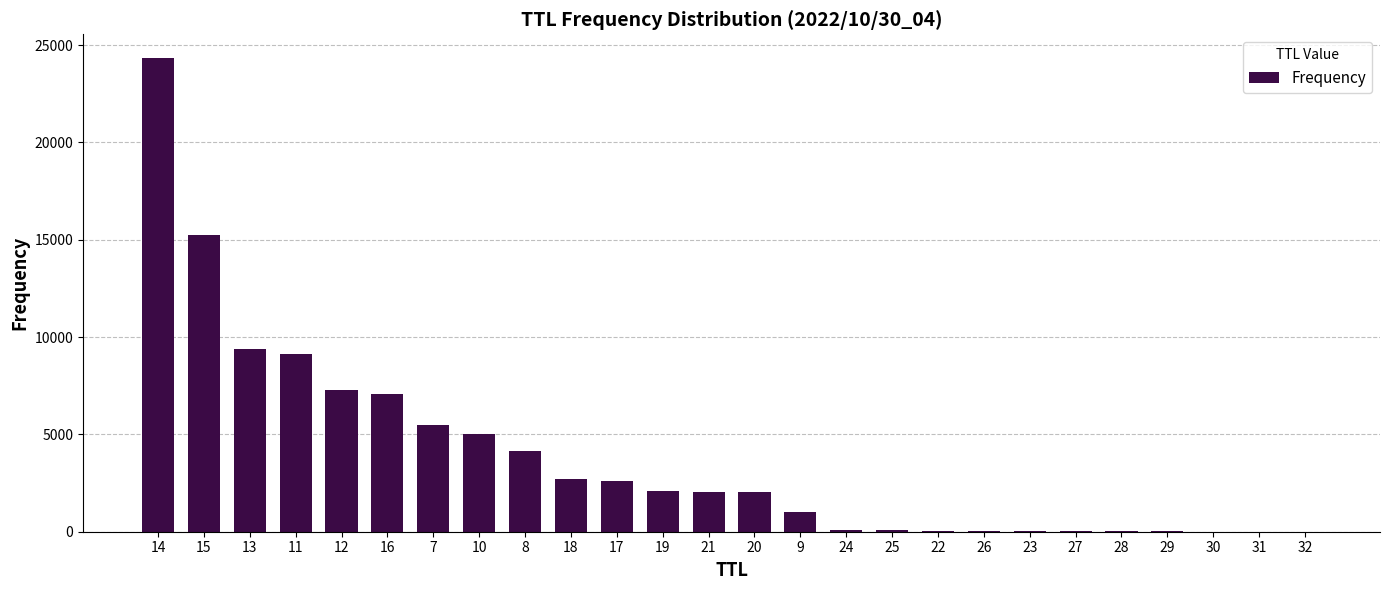

The chart shows a value of 12 at 29. True or false?

True